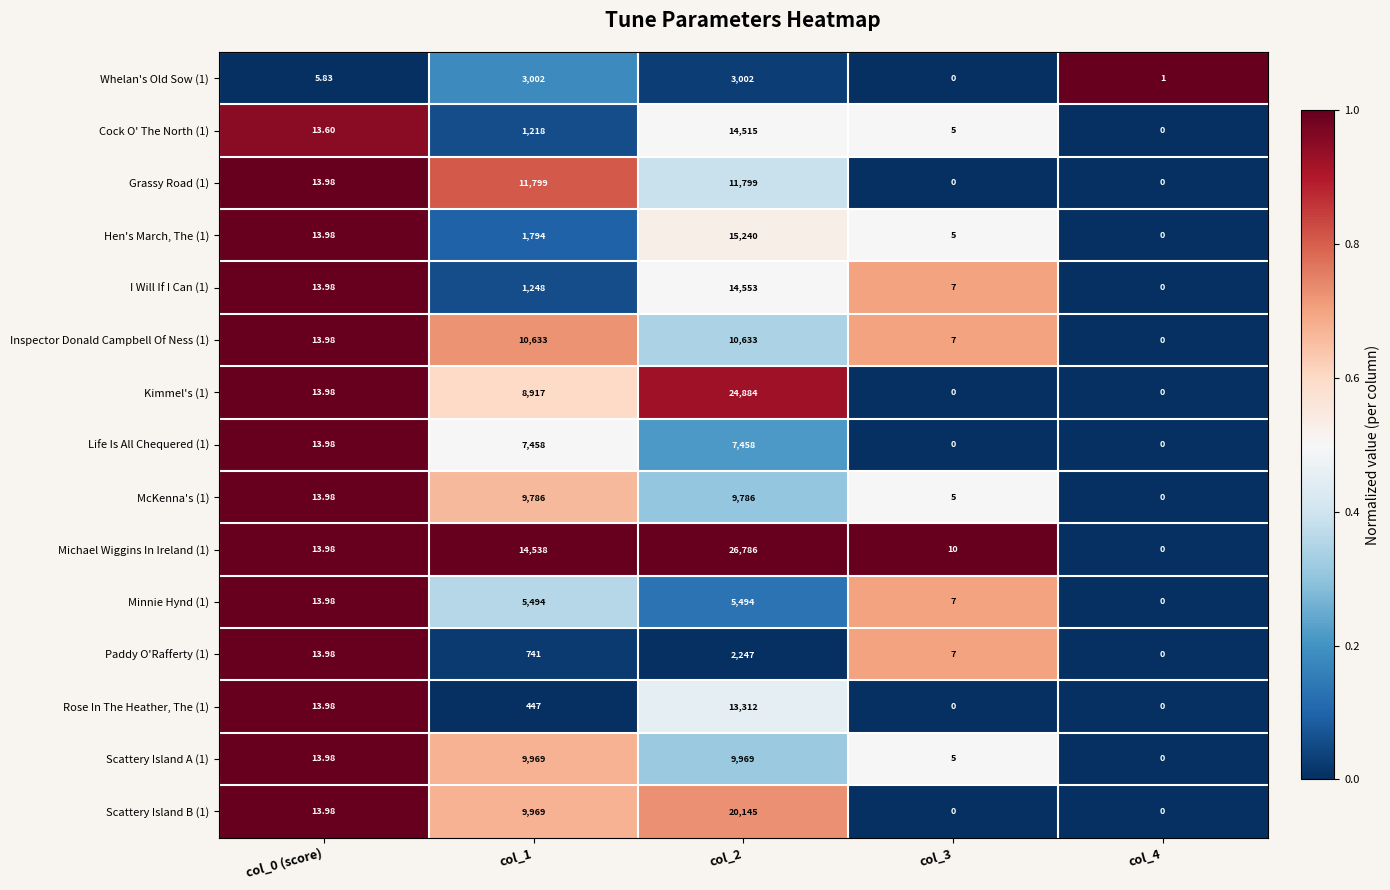

How many data points in Inspector Donald Campbell Of Ness (1) are above 13?

3